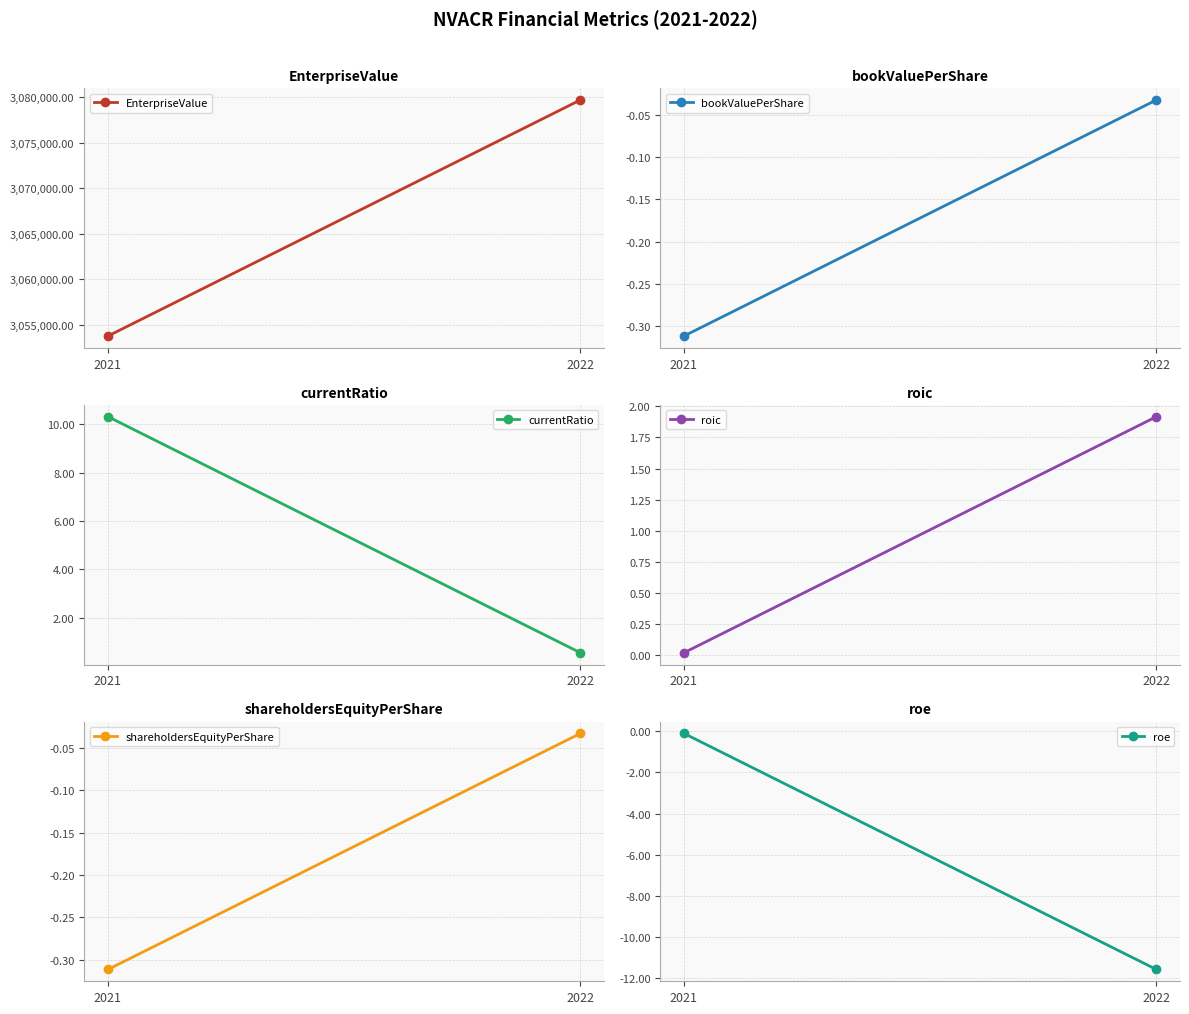

At how many categories does at least one series exceed 2503806?

2